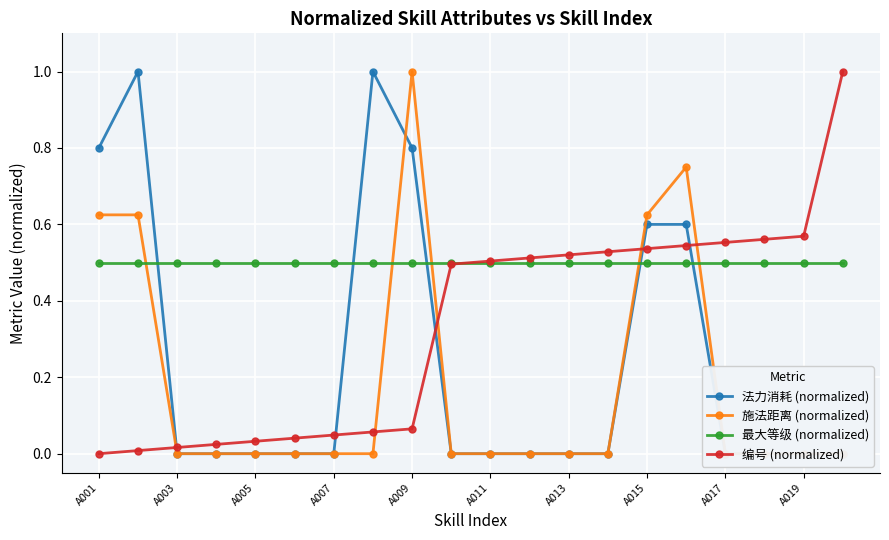

How many lines are shown in the chart?

4